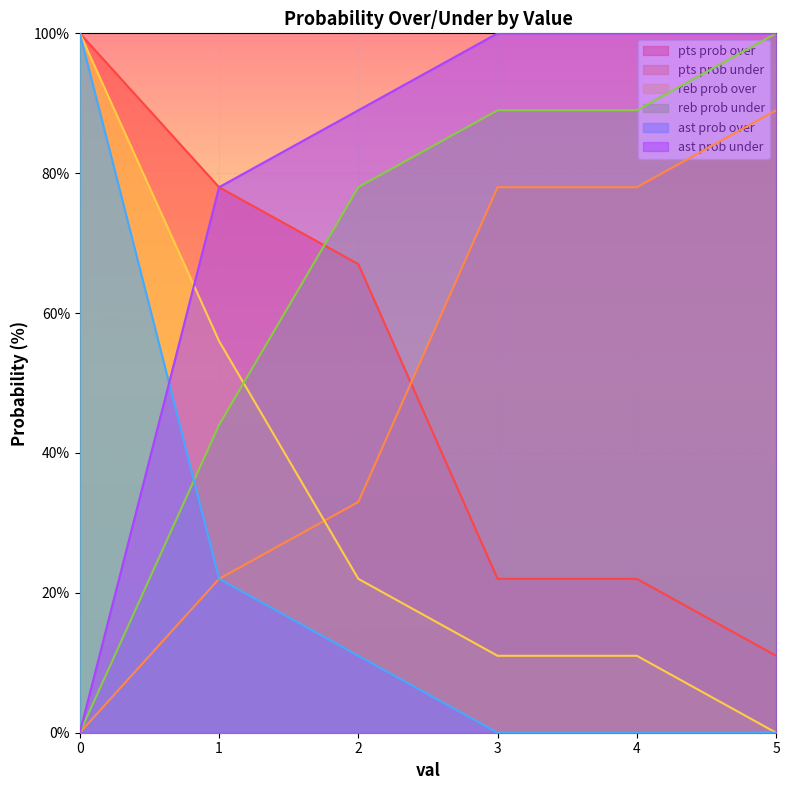

Which category has the lowest value in the ast prob over series?

3